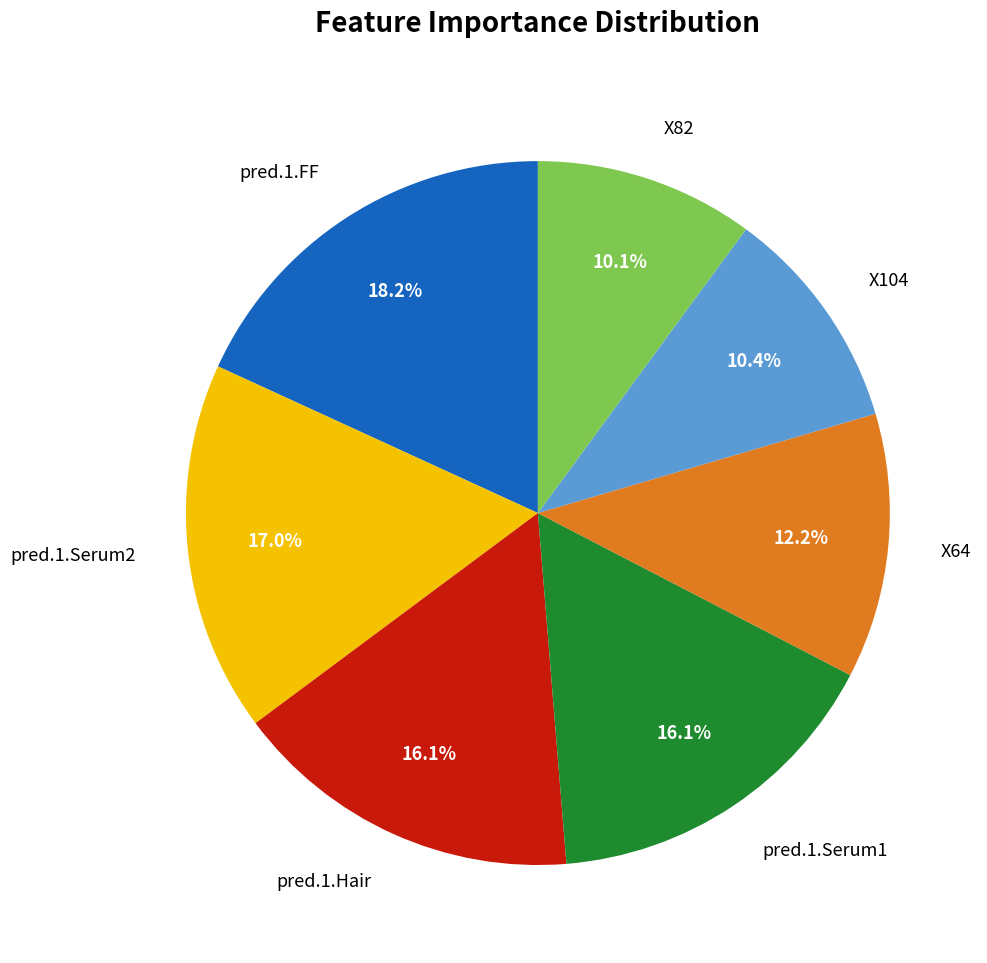

Does X104 represent more than half of the total?

No